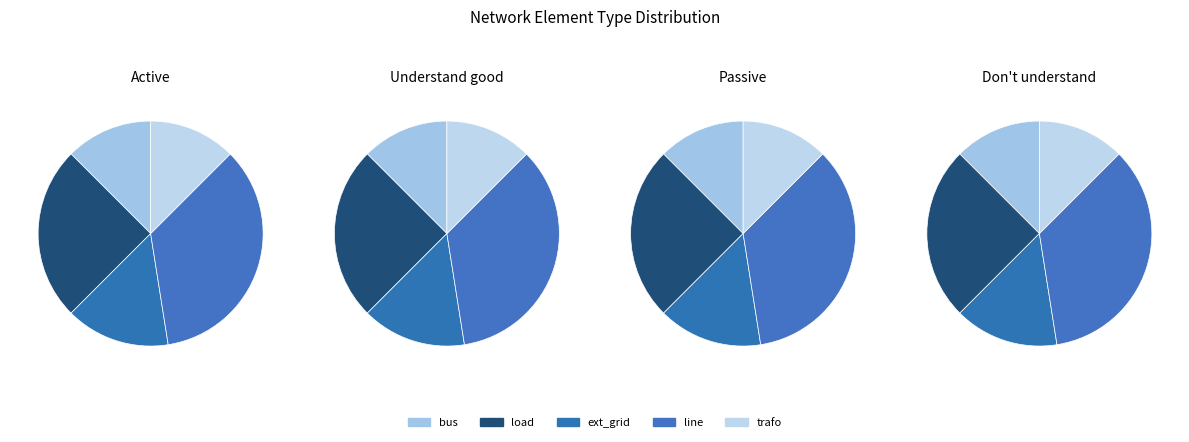

Does any single category account for the majority?

No